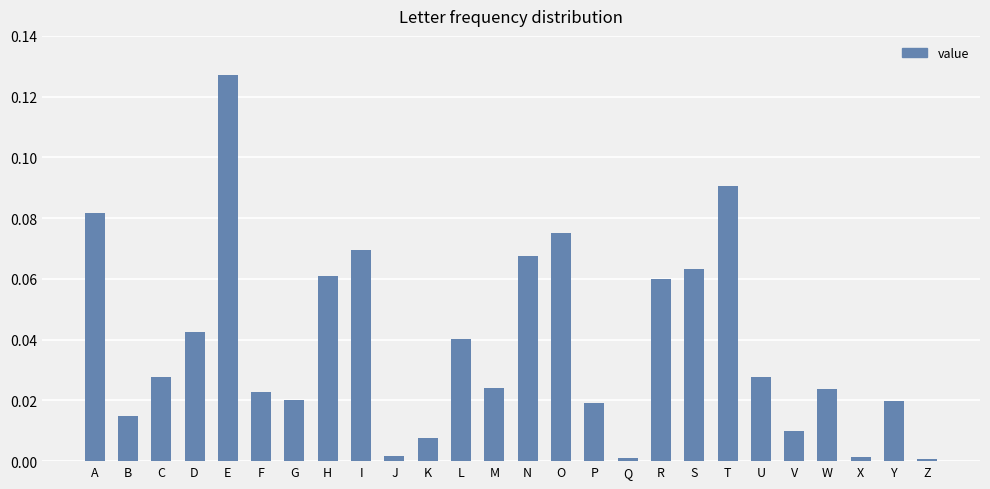

The chart shows a value of 0.0 at V. True or false?

True